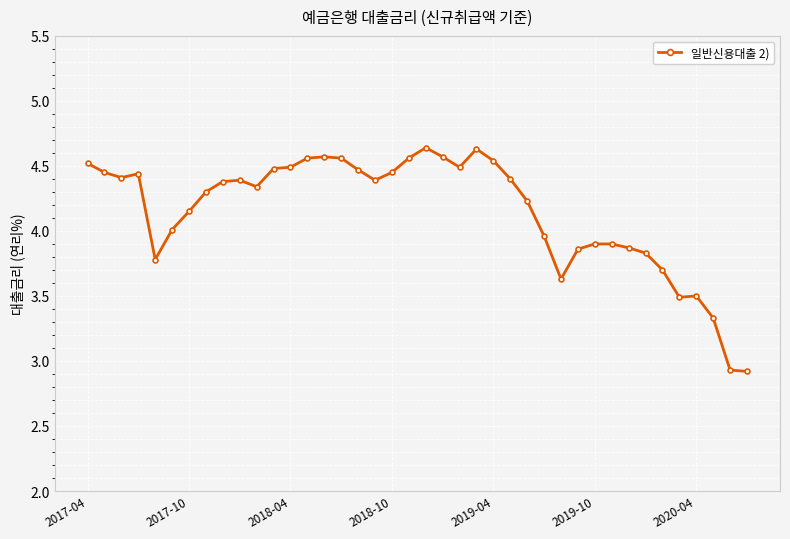

True or false: the data has more than 1 interior local peaks.

True